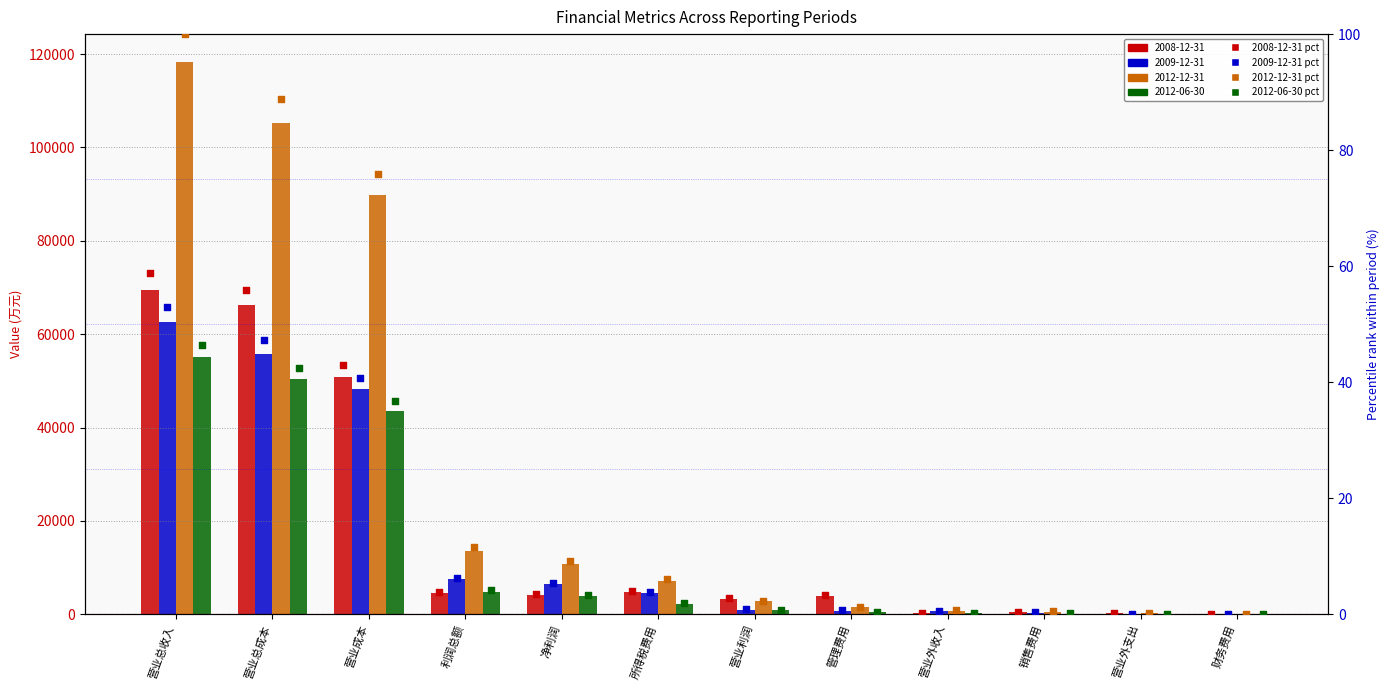

Which series contains the lowest Y value?

2012-06-30